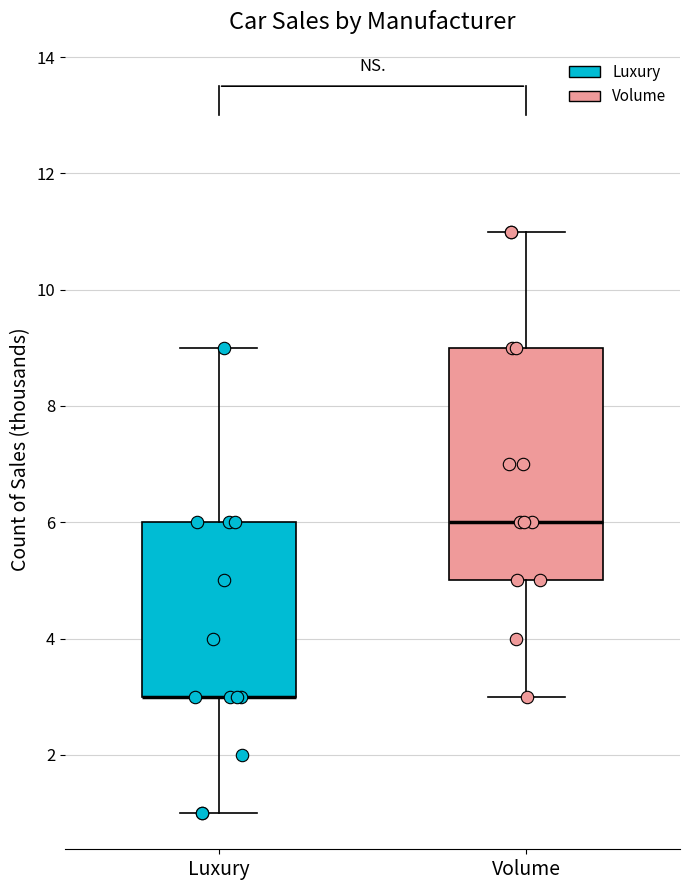

Reading left to right, transcribe this box plot: for each box, give where its median line is, the range the box spans, and where its two whiskers end, as read against the y-axis. The values are not printed on the chart, so give them approximately, as read against the axis.

Luxury: median 3 (drawn on the box's lower edge), box 3 to 6, whiskers 1 to 9
Volume: median 6, box 5 to 9, whiskers 3 to 11